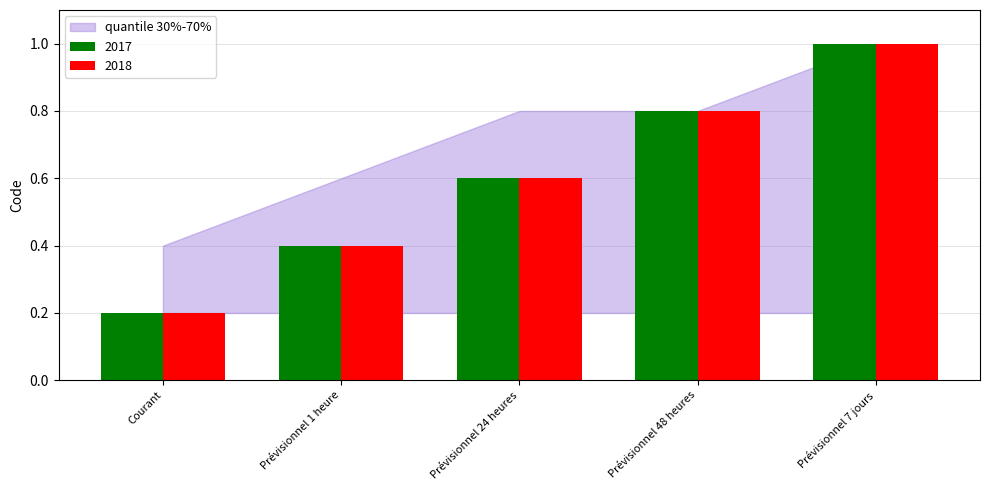

List the labels in order of 2017 value, largest first.

Prévisionnel 7 jours, Prévisionnel 48 heures, Prévisionnel 24 heures, Prévisionnel 1 heure, Courant